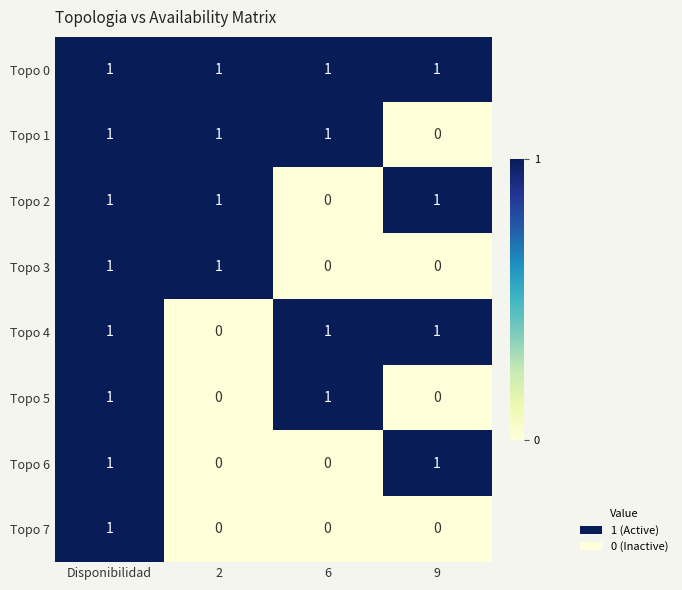

Is it true that Topo 0 equals 1 at 9?

True